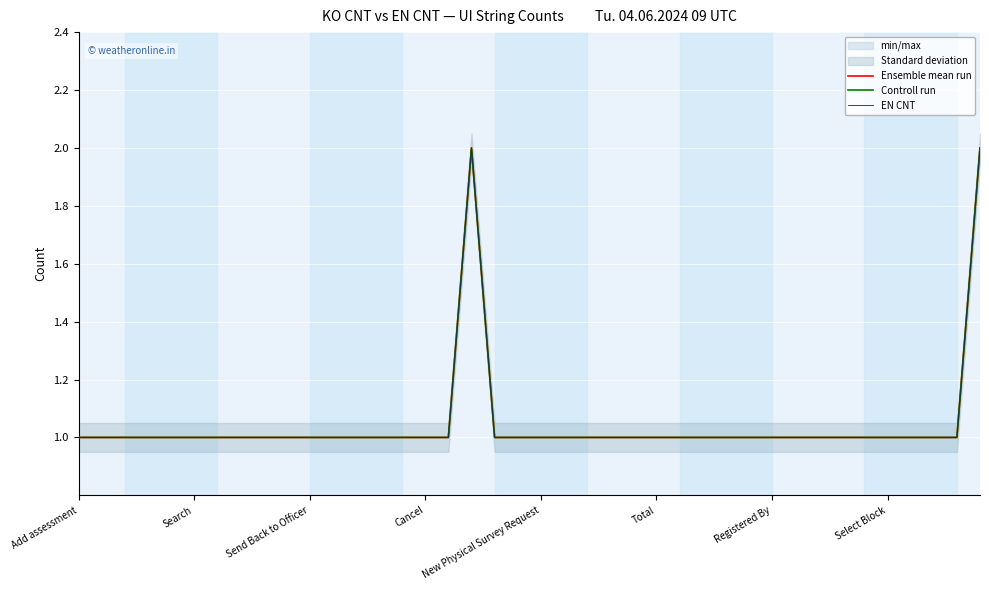

The value of Ensemble mean run at New Physical Survey Request is 2. True or false?

False